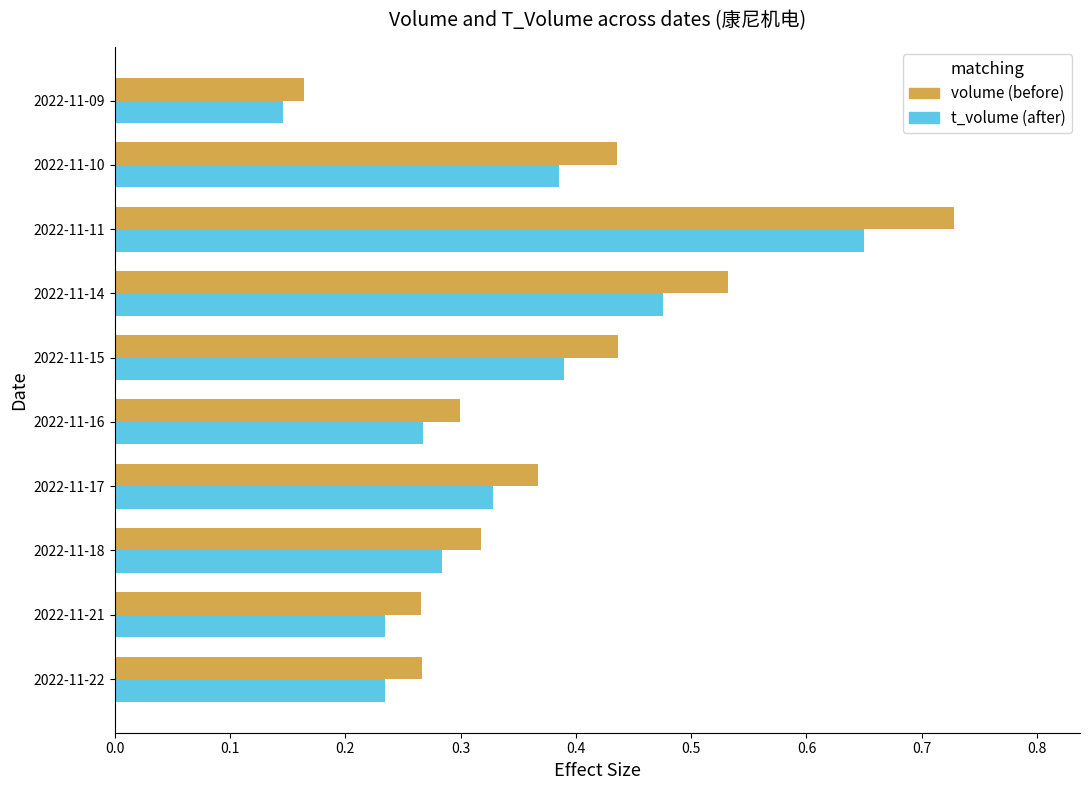

Which label corresponds to the smallest value in the chart?

2022-11-09